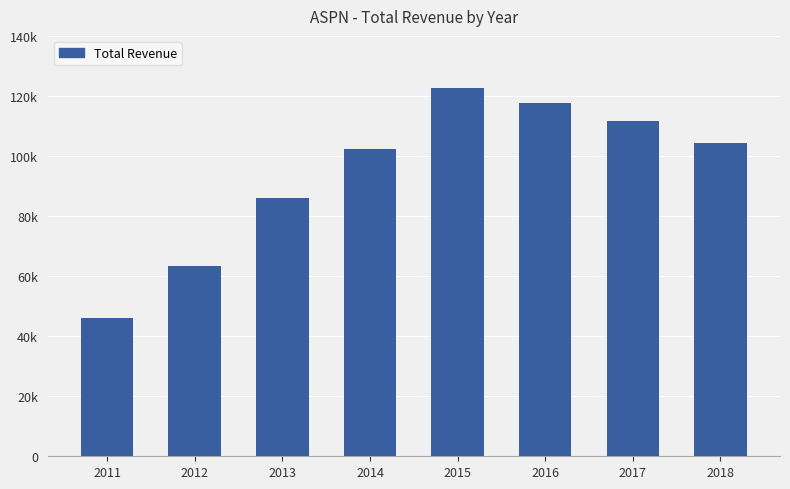

Reading left to right, what are all the values shown in this chart?

46000	63500	86100	102400	122500	117700	111600	104400